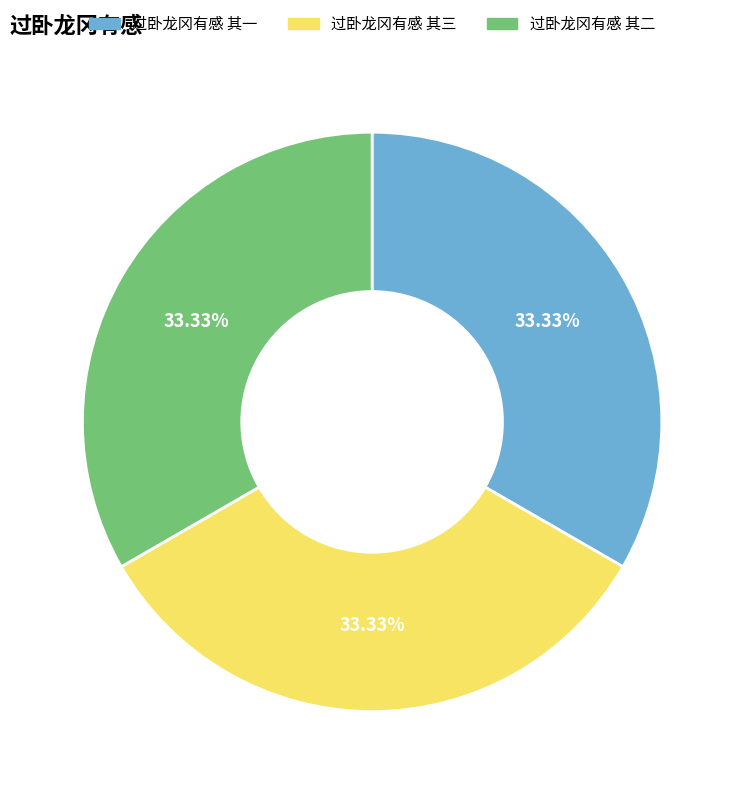

Count the number of slices in the pie.

3